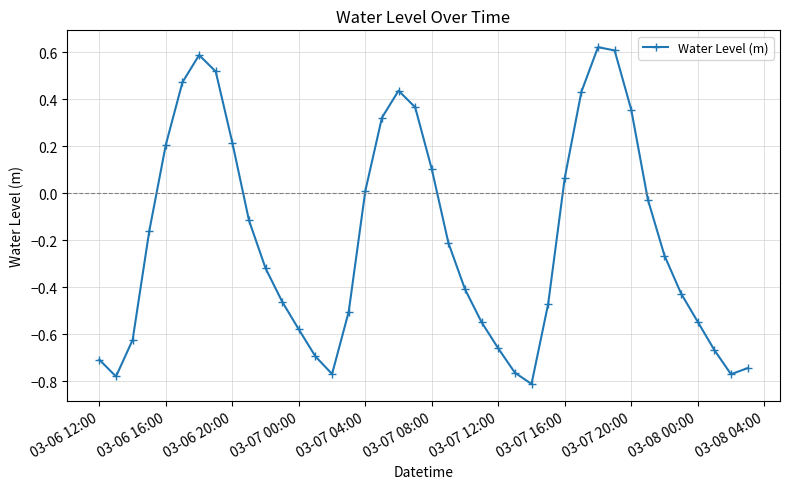

True or false: the data has more than 2 interior local peaks.

True